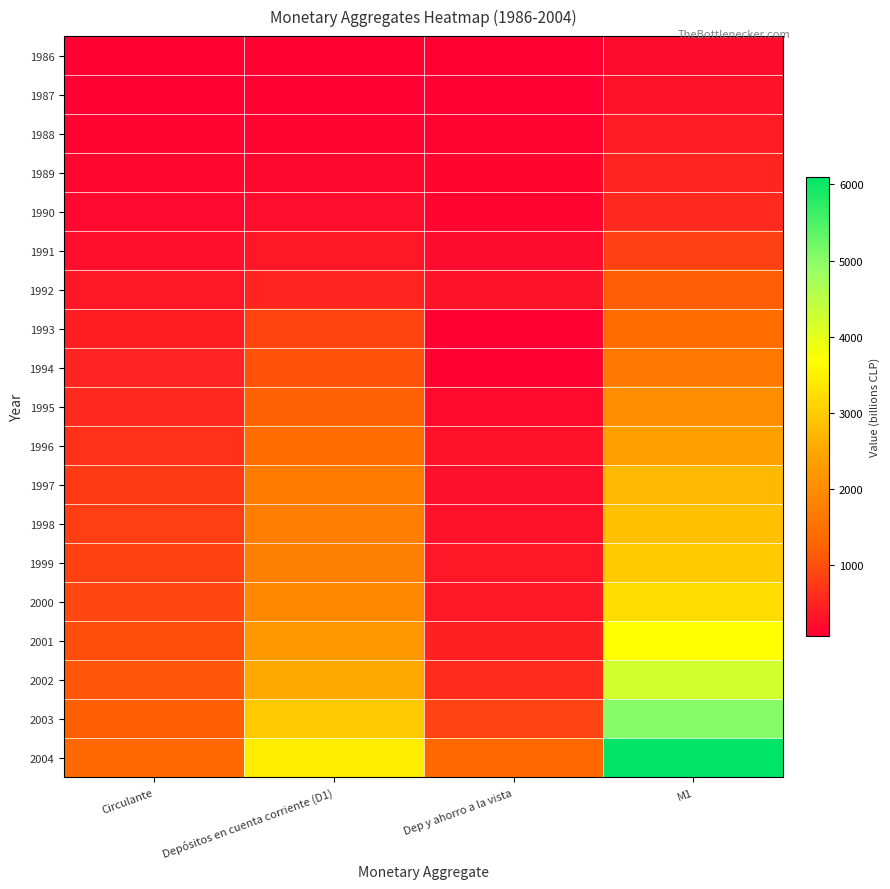

How many categories are shown in the chart?

4